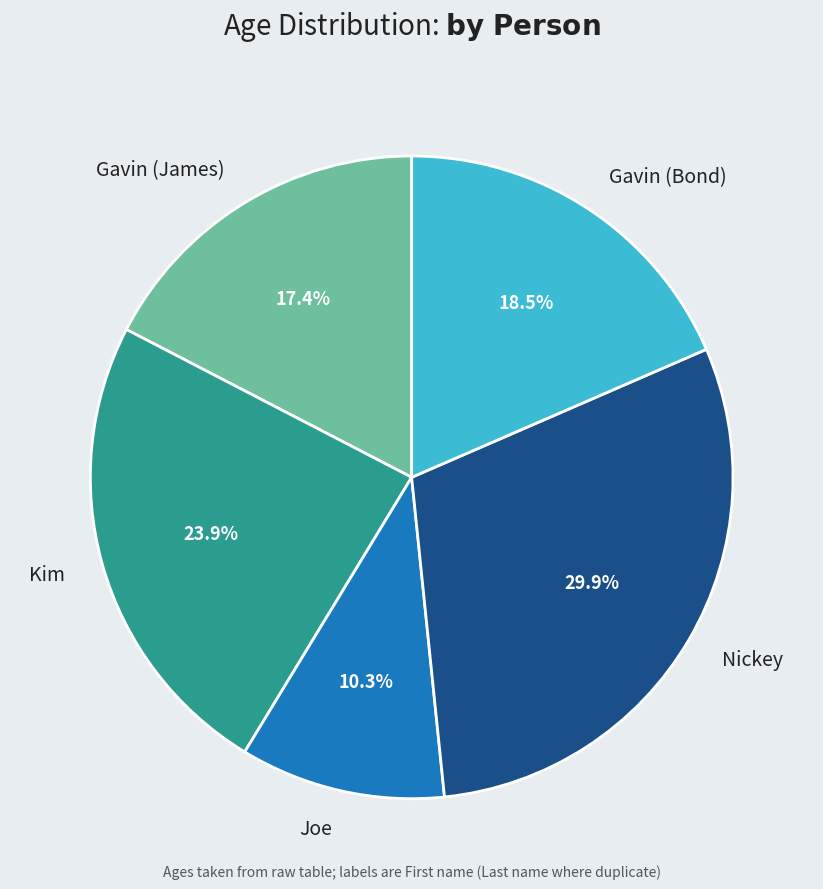

Is it true that Gavin (Bond) is 9% of the pie?

False